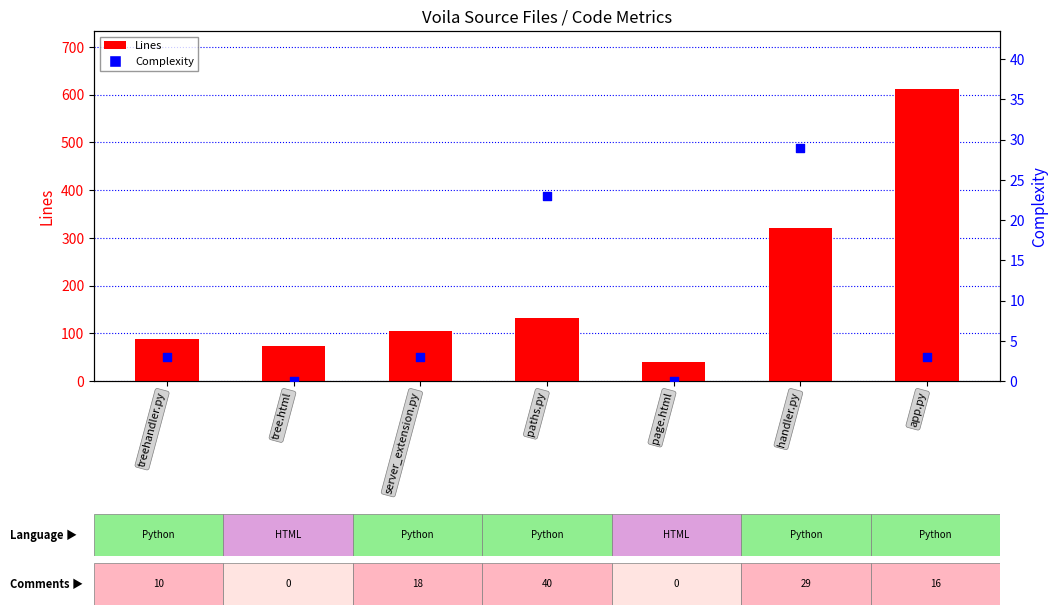

At which category is the sum across all series the highest?

app.py